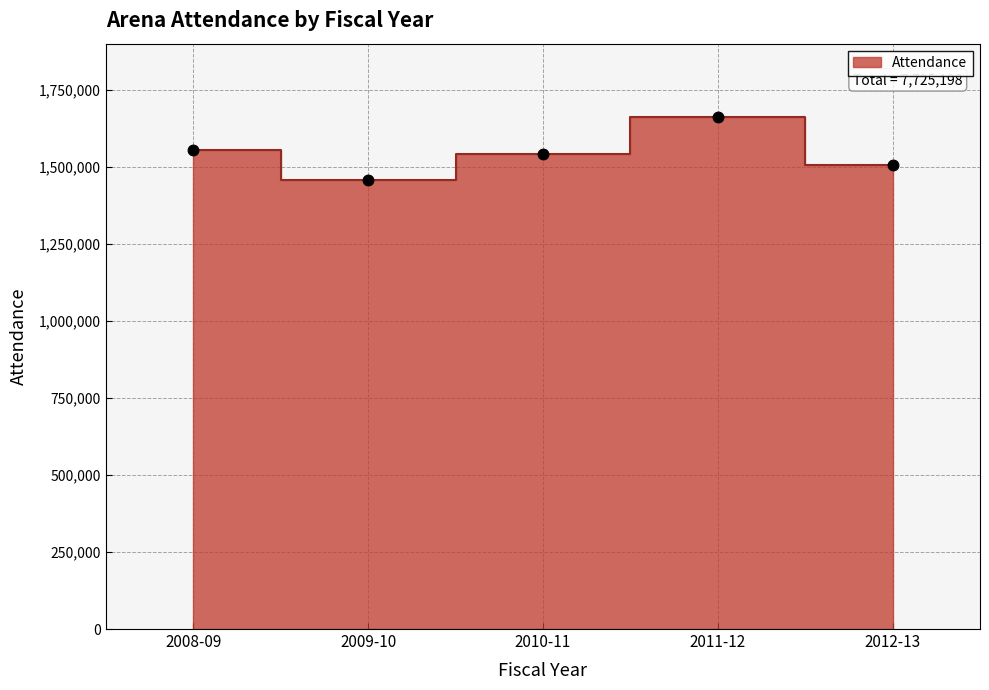

What is the ratio of the value at 2009-10 to the value at 2011-12?

0.9